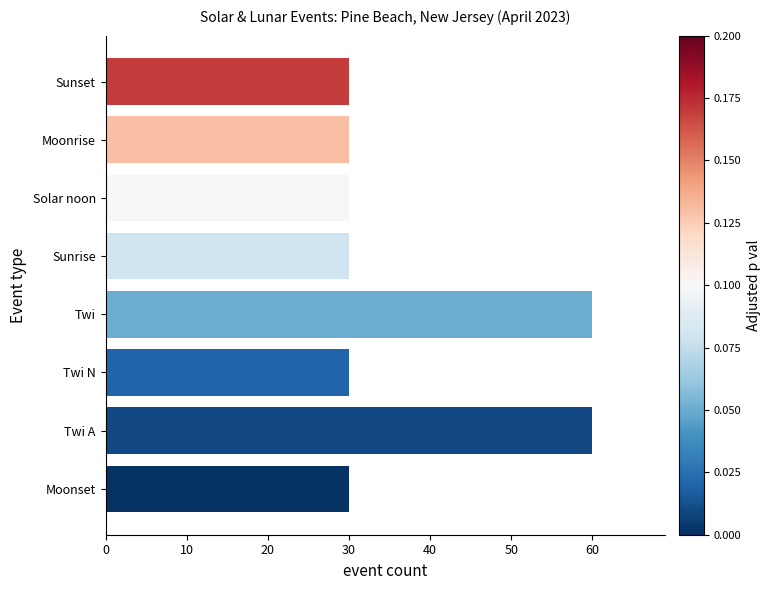

What is the difference between the second highest and minimum values?

30